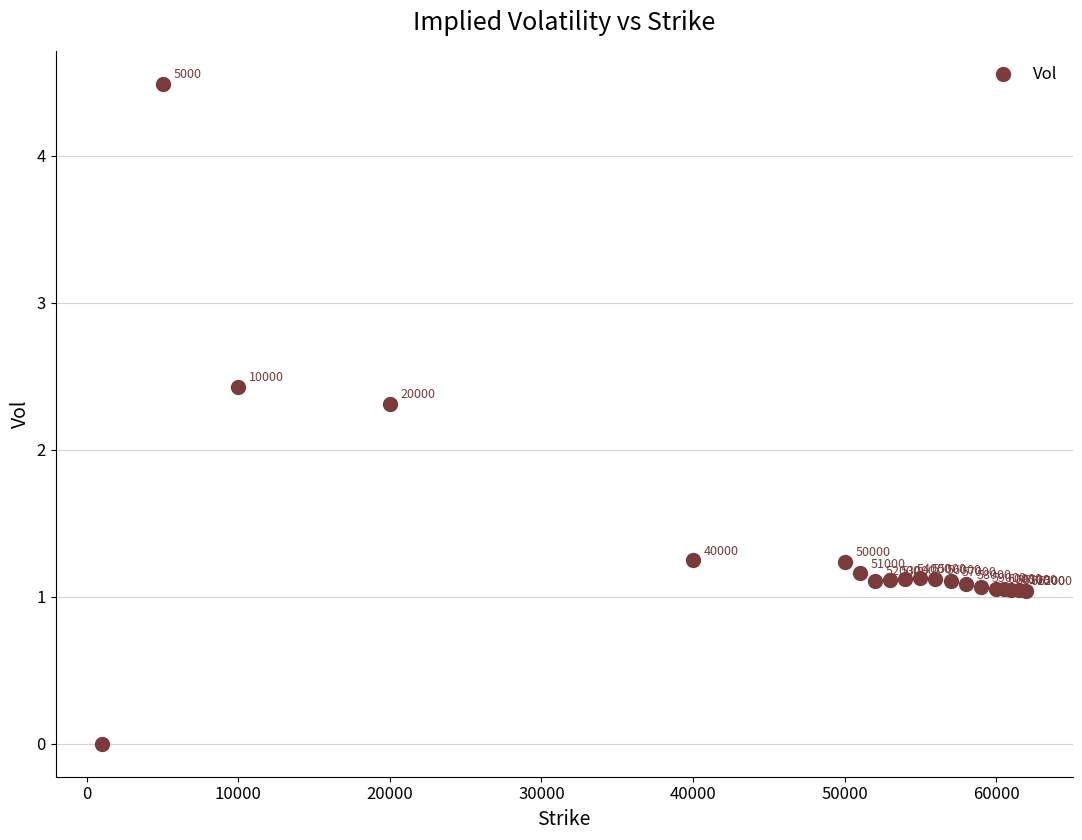

What Y value in the scatter plot is closest to 2?

2.3